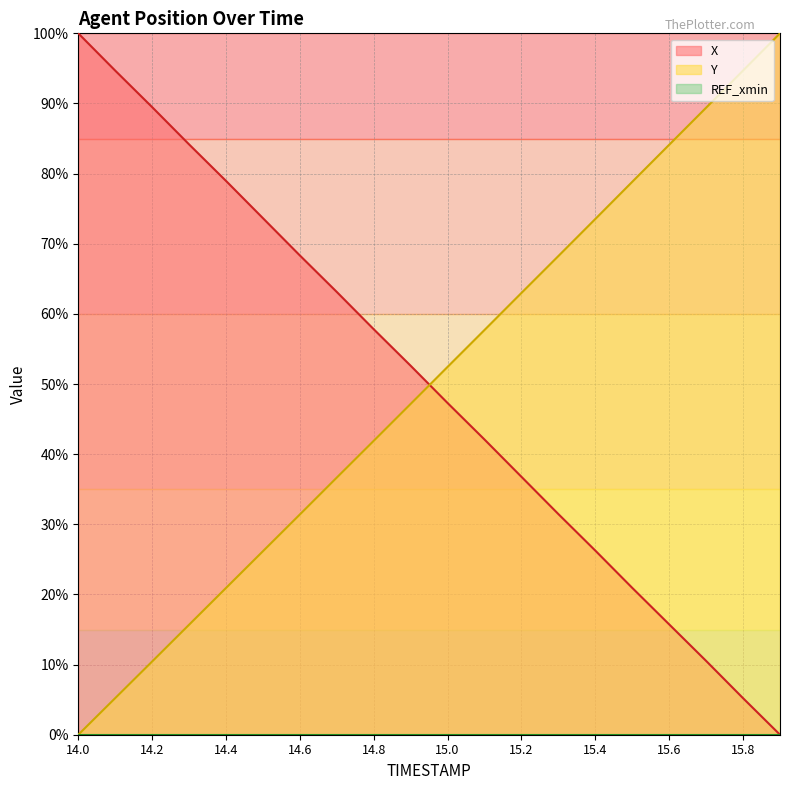

True or false: X and Y intersect in this chart.

True